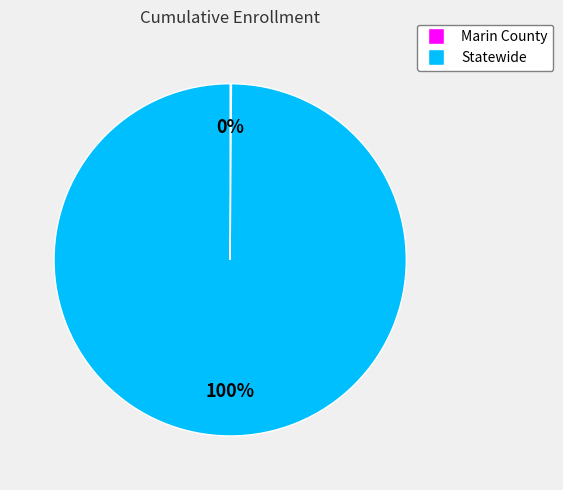

Does any single category account for the majority?

Yes